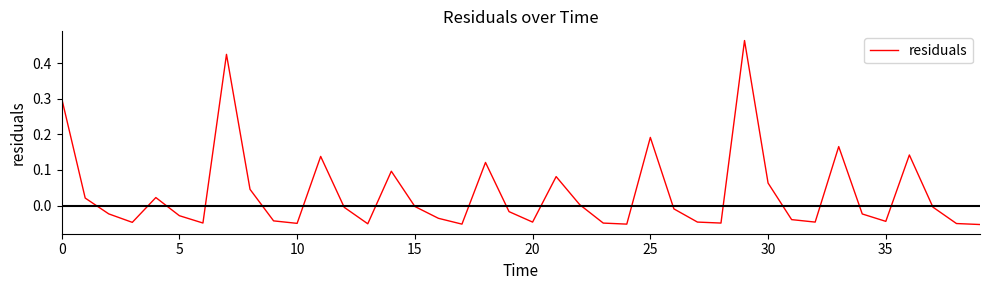

What is the sum of all values?

1.4